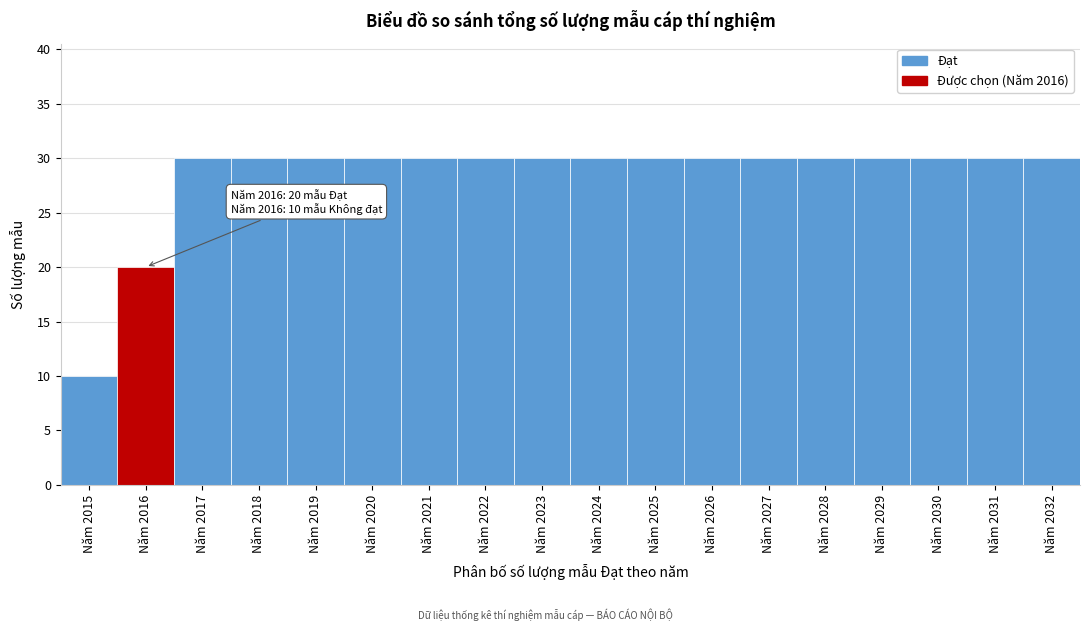

Reading left to right, list all the values displayed in this chart.

Năm 2015=10	Năm 2016=20	Năm 2017=30	Năm 2018=30	Năm 2019=30	Năm 2020=30	Năm 2021=30	Năm 2022=30	Năm 2023=30	Năm 2024=30	Năm 2025=30	Năm 2026=30	Năm 2027=30	Năm 2028=30	Năm 2029=30	Năm 2030=30	Năm 2031=30	Năm 2032=30